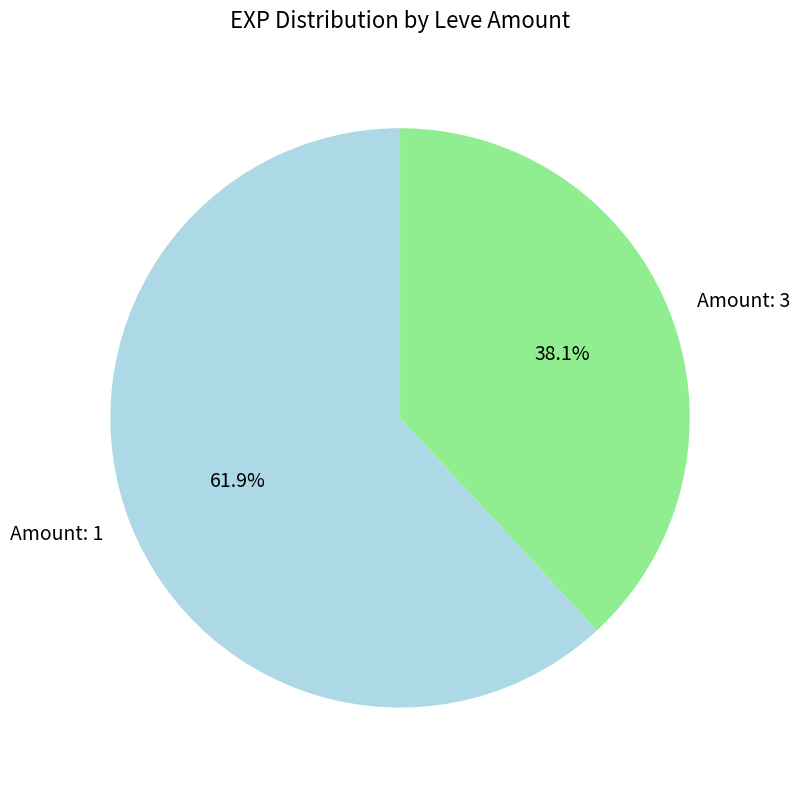

Rank the categories by value from highest to lowest.

Amount: 1, Amount: 3